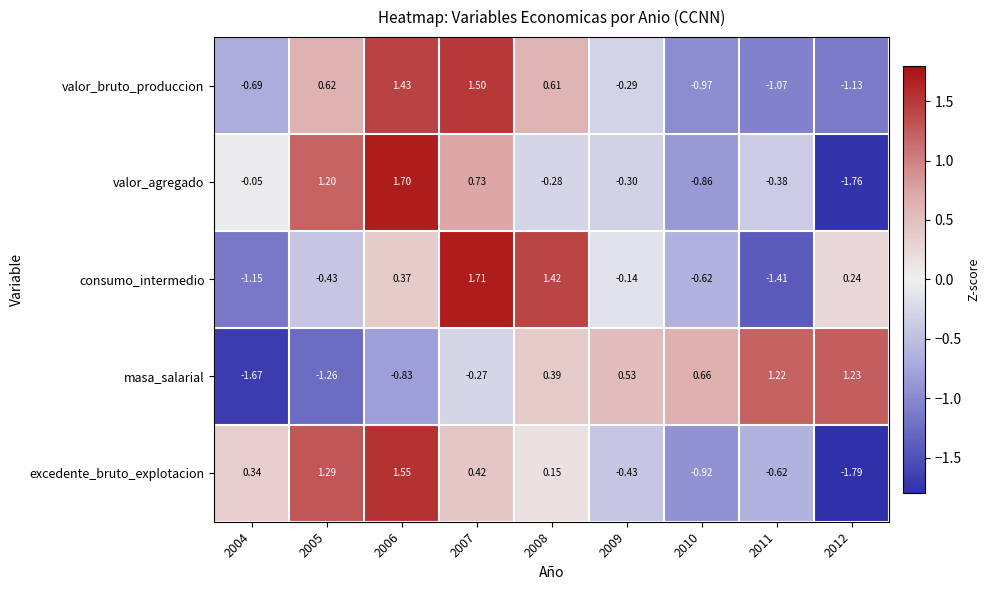

Which series has the largest range (max minus min)?

valor_agregado